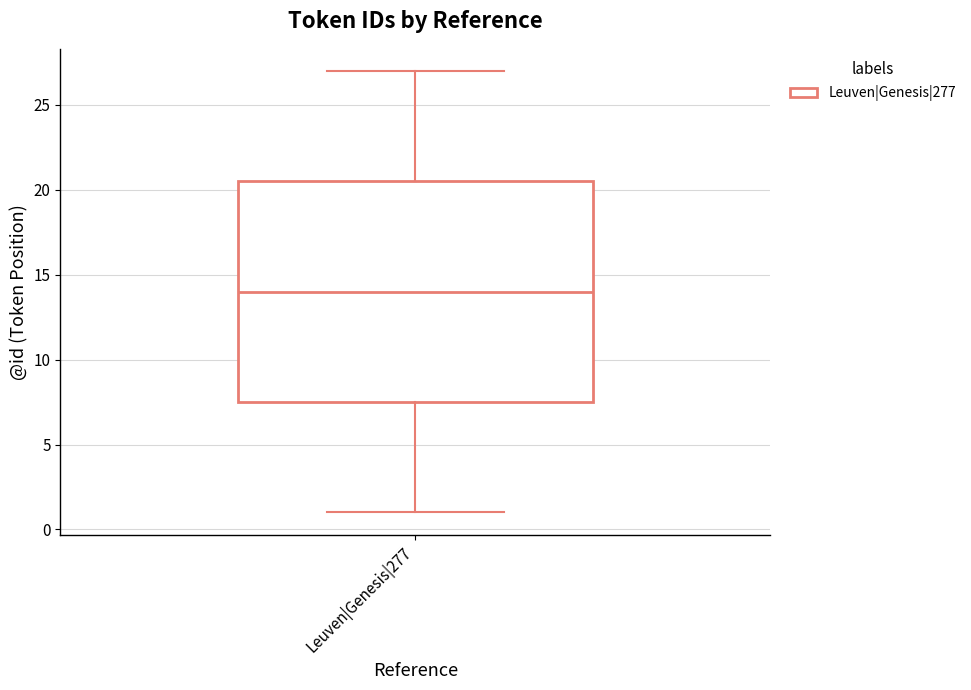

Read this box plot against the y-axis: the position of the median line, the range covered by the box, and the ends of both whiskers. The values are not printed on the chart, so give them approximately, as read against the axis.

median 14.0, box 7.5 to 20.5, whiskers 1.0 to 27.0